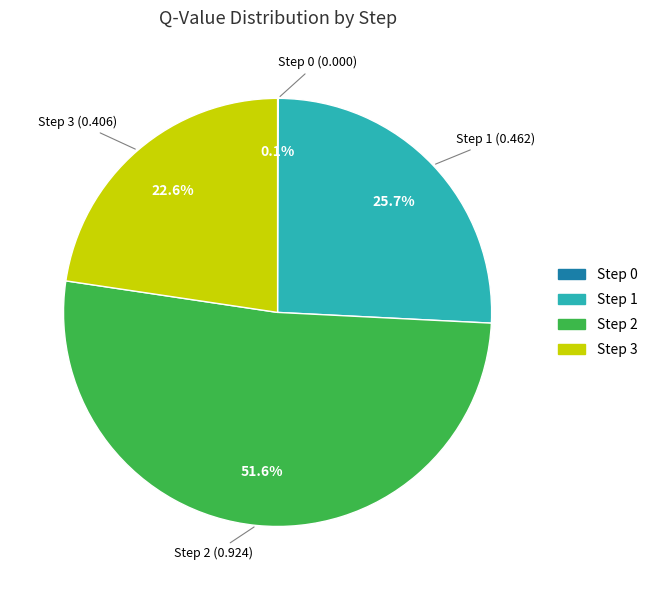

True or false: Step 3 accounts for 34% of the total.

False